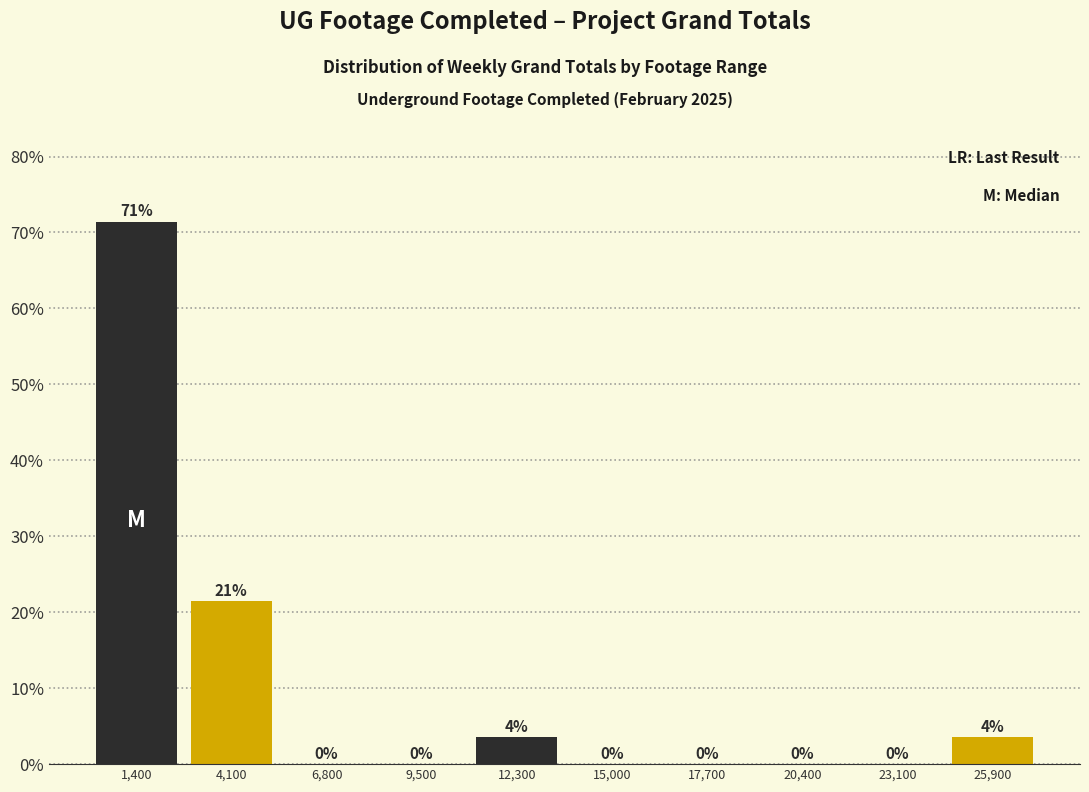

Over which range of the x-axis is the bar tallest?

0 to 2500